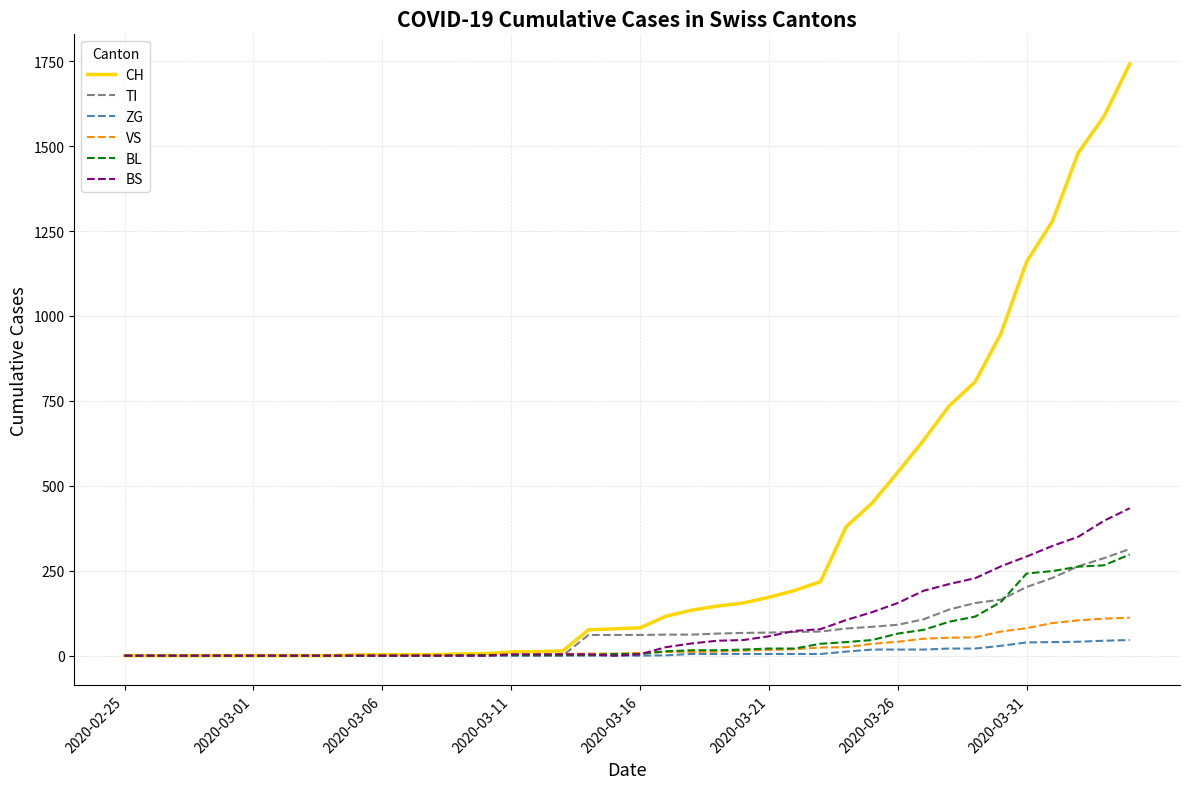

Which series has the largest total across all categories?

CH